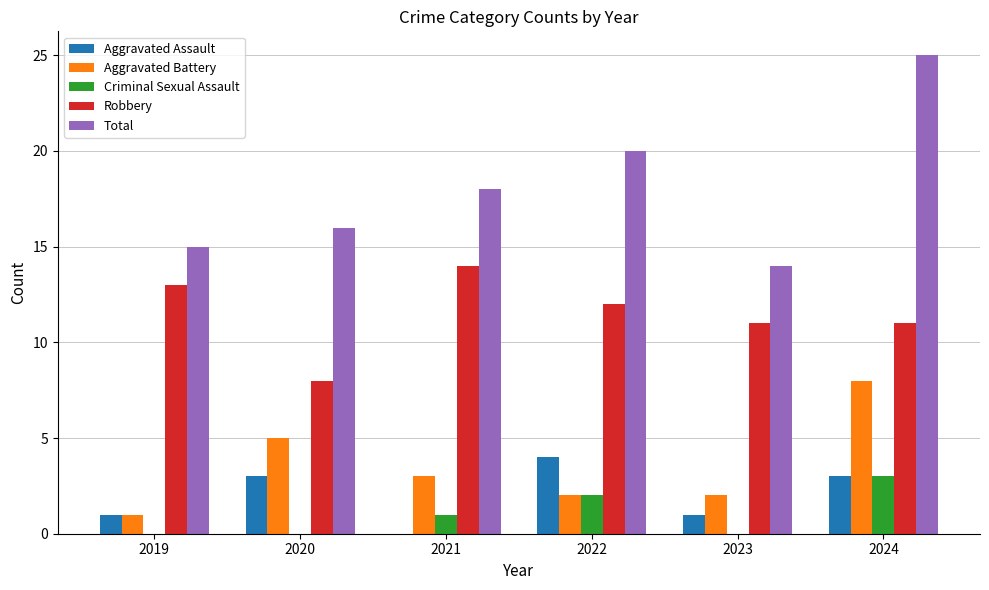

How many groups of bars are there?

6